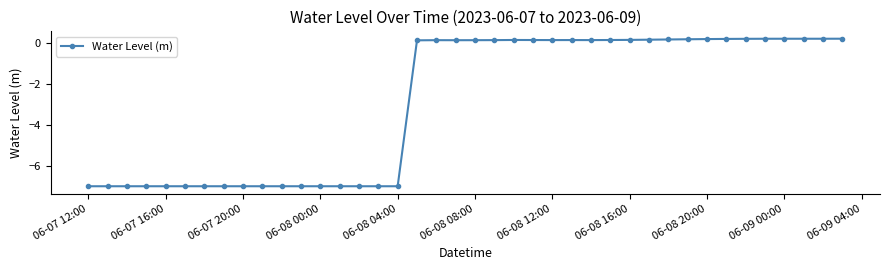

What is the smallest value displayed?

-7.0